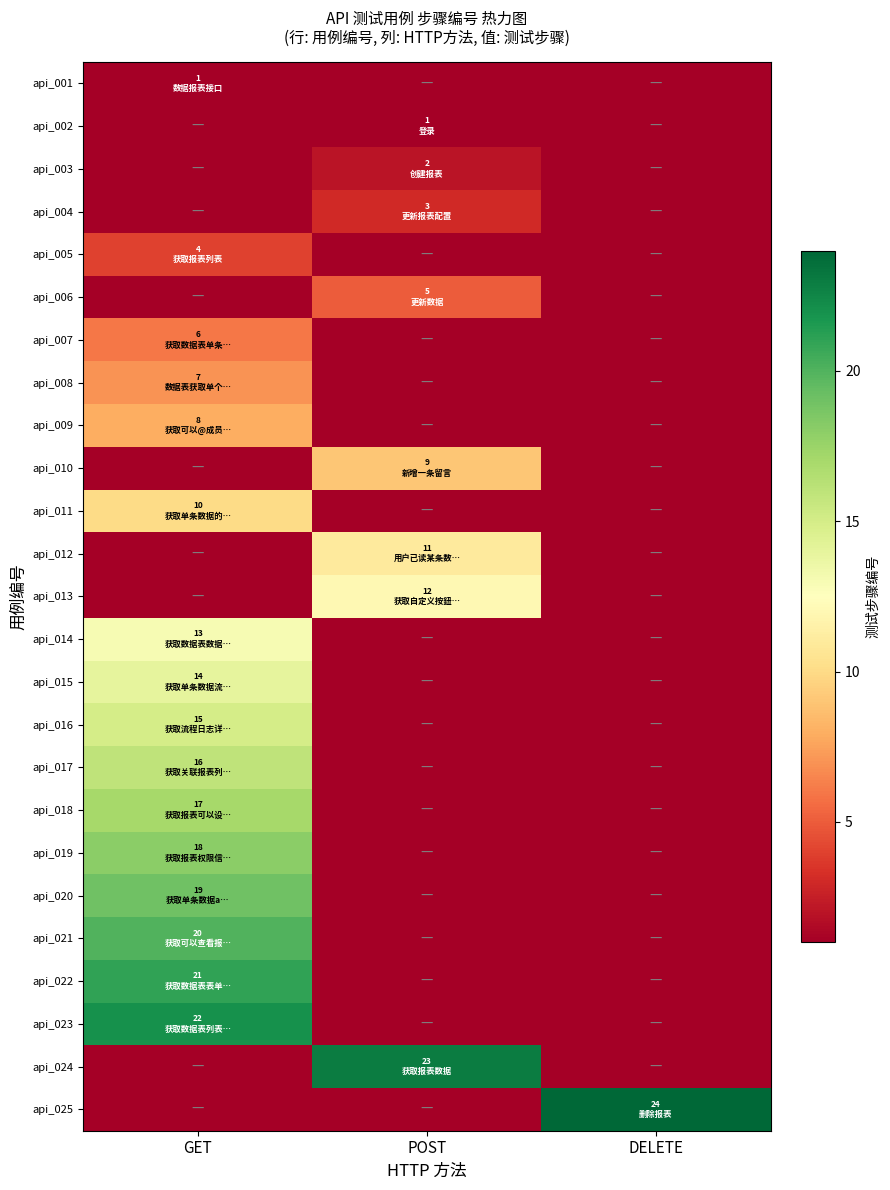

Reading left to right, list all the values displayed in this chart.

api_001: GET=1	POST=0	DELETE=0
api_002: GET=0	POST=1	DELETE=0
api_003: GET=0	POST=2	DELETE=0
api_004: GET=0	POST=3	DELETE=0
api_005: GET=4	POST=0	DELETE=0
api_006: GET=0	POST=5	DELETE=0
api_007: GET=6	POST=0	DELETE=0
api_008: GET=7	POST=0	DELETE=0
api_009: GET=8	POST=0	DELETE=0
api_010: GET=0	POST=9	DELETE=0
api_011: GET=10	POST=0	DELETE=0
api_012: GET=0	POST=11	DELETE=0
api_013: GET=0	POST=12	DELETE=0
api_014: GET=13	POST=0	DELETE=0
api_015: GET=14	POST=0	DELETE=0
api_016: GET=15	POST=0	DELETE=0
api_017: GET=16	POST=0	DELETE=0
api_018: GET=17	POST=0	DELETE=0
api_019: GET=18	POST=0	DELETE=0
api_020: GET=19	POST=0	DELETE=0
api_021: GET=20	POST=0	DELETE=0
api_022: GET=21	POST=0	DELETE=0
api_023: GET=22	POST=0	DELETE=0
api_024: GET=0	POST=23	DELETE=0
api_025: GET=0	POST=0	DELETE=24